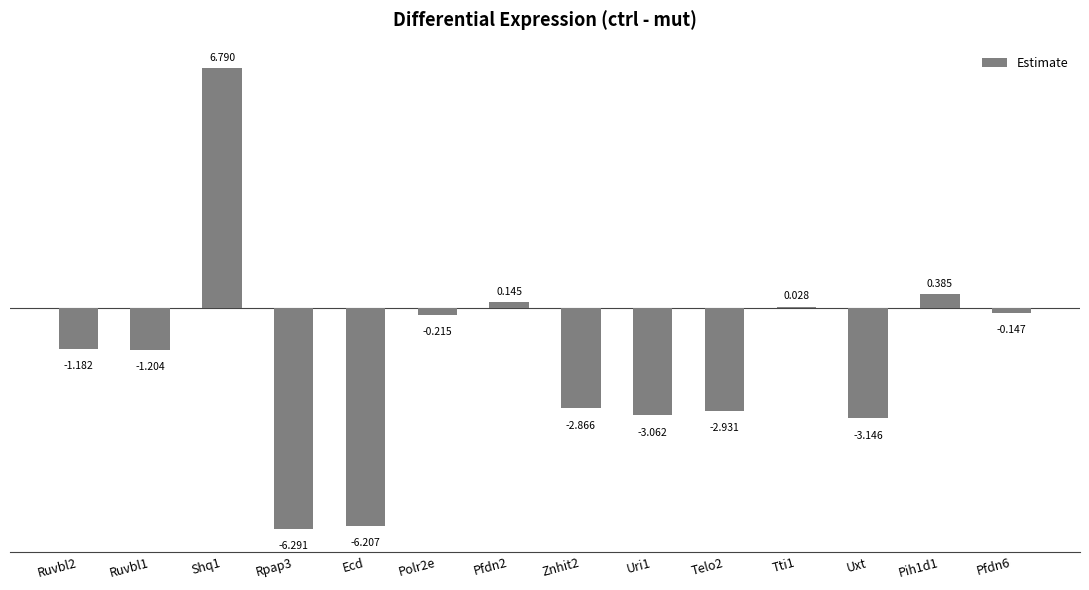

Is it true that the value at Ruvbl2 is -1.2?

True